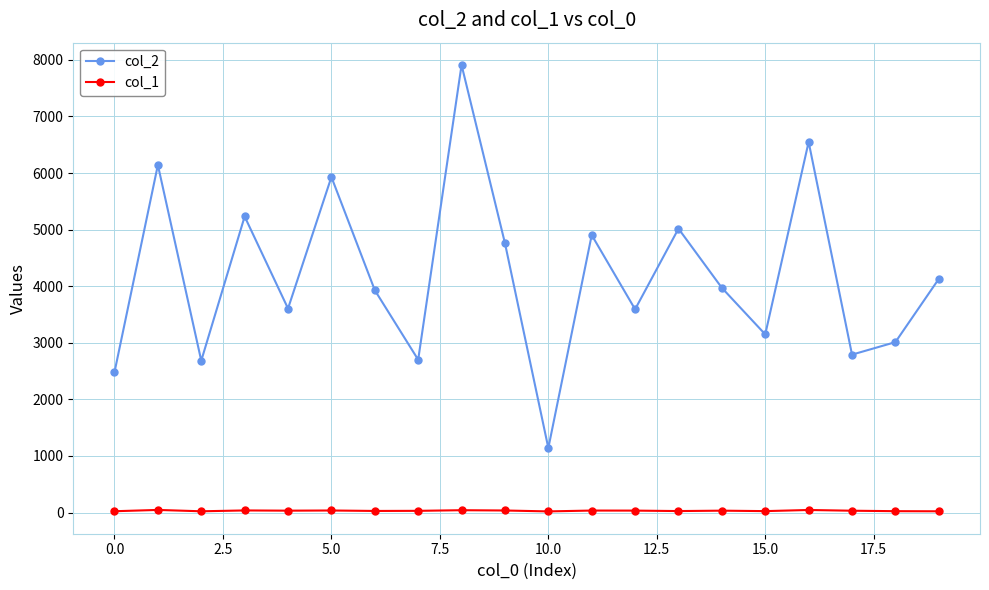

List the series in order of their peak value, lowest first.

col_1, col_2